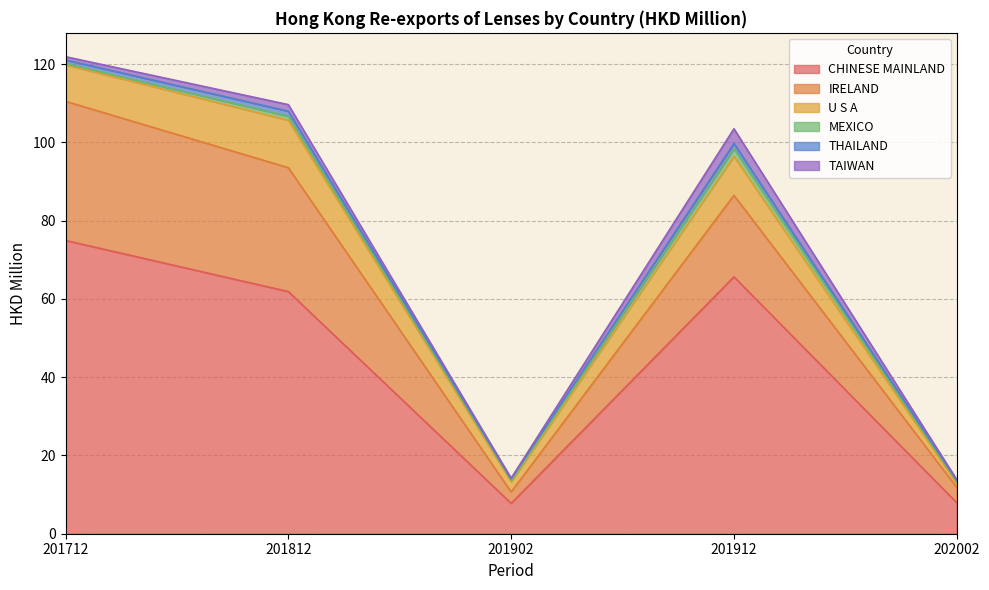

Which series has the largest total across all categories?

CHINESE MAINLAND